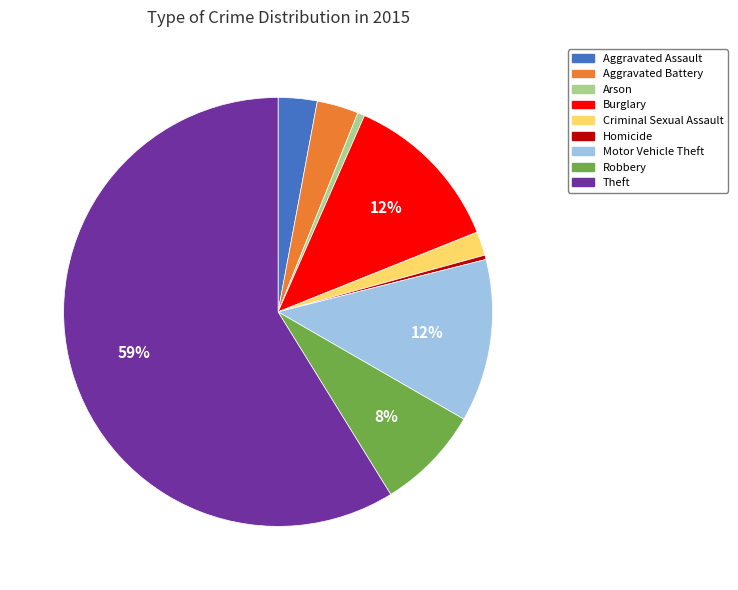

To the nearest percent, what is the combined percentage of Burglary and Arson?

13%